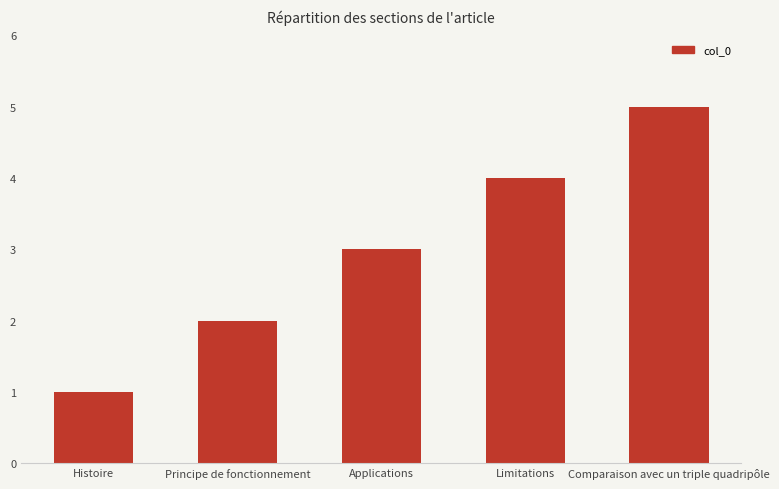

Rank the categories by value from highest to lowest.

Comparaison avec un triple quadripôle, Limitations, Applications, Principe de fonctionnement, Histoire